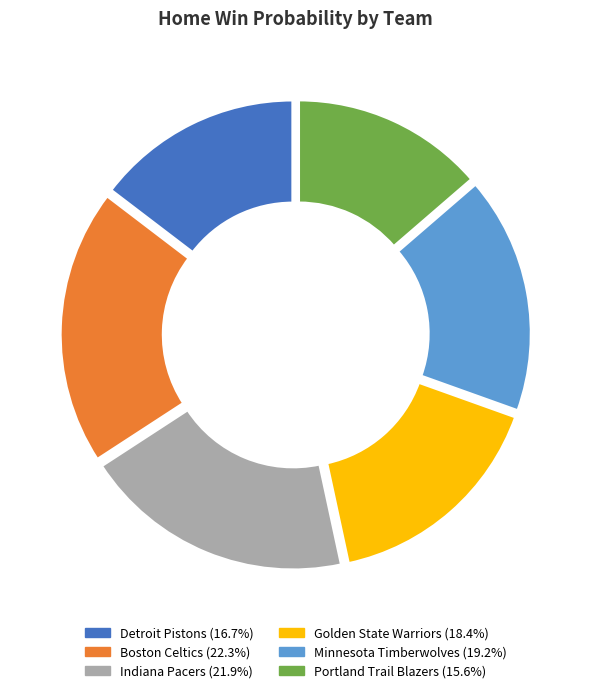

Is there a majority slice in this chart?

No